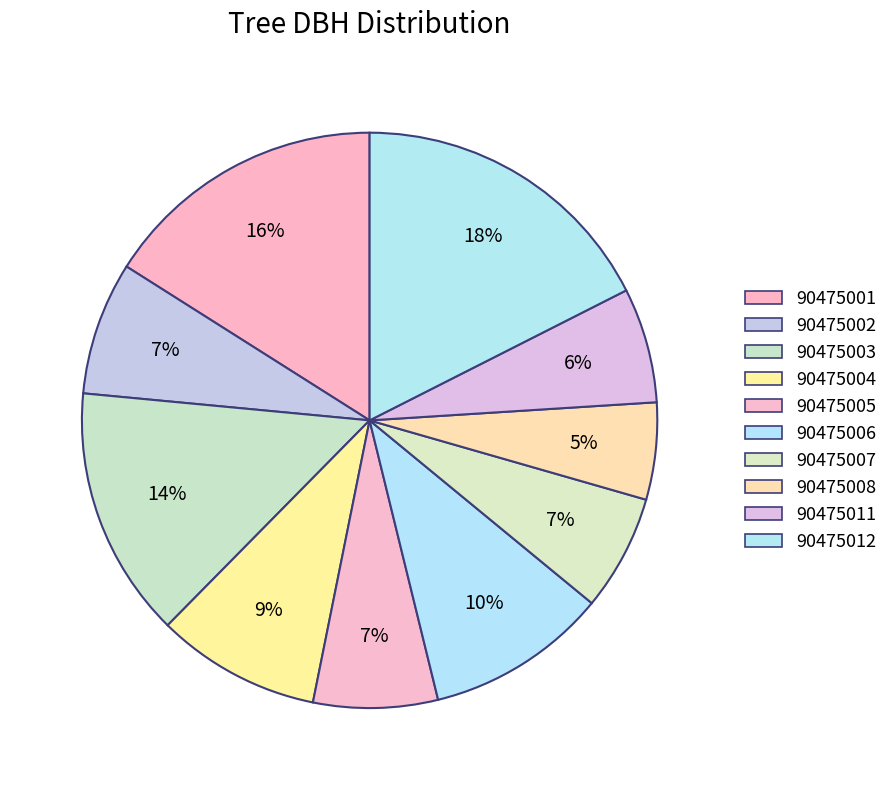

The 90475002 slice represents 1% of the pie. True or false?

False